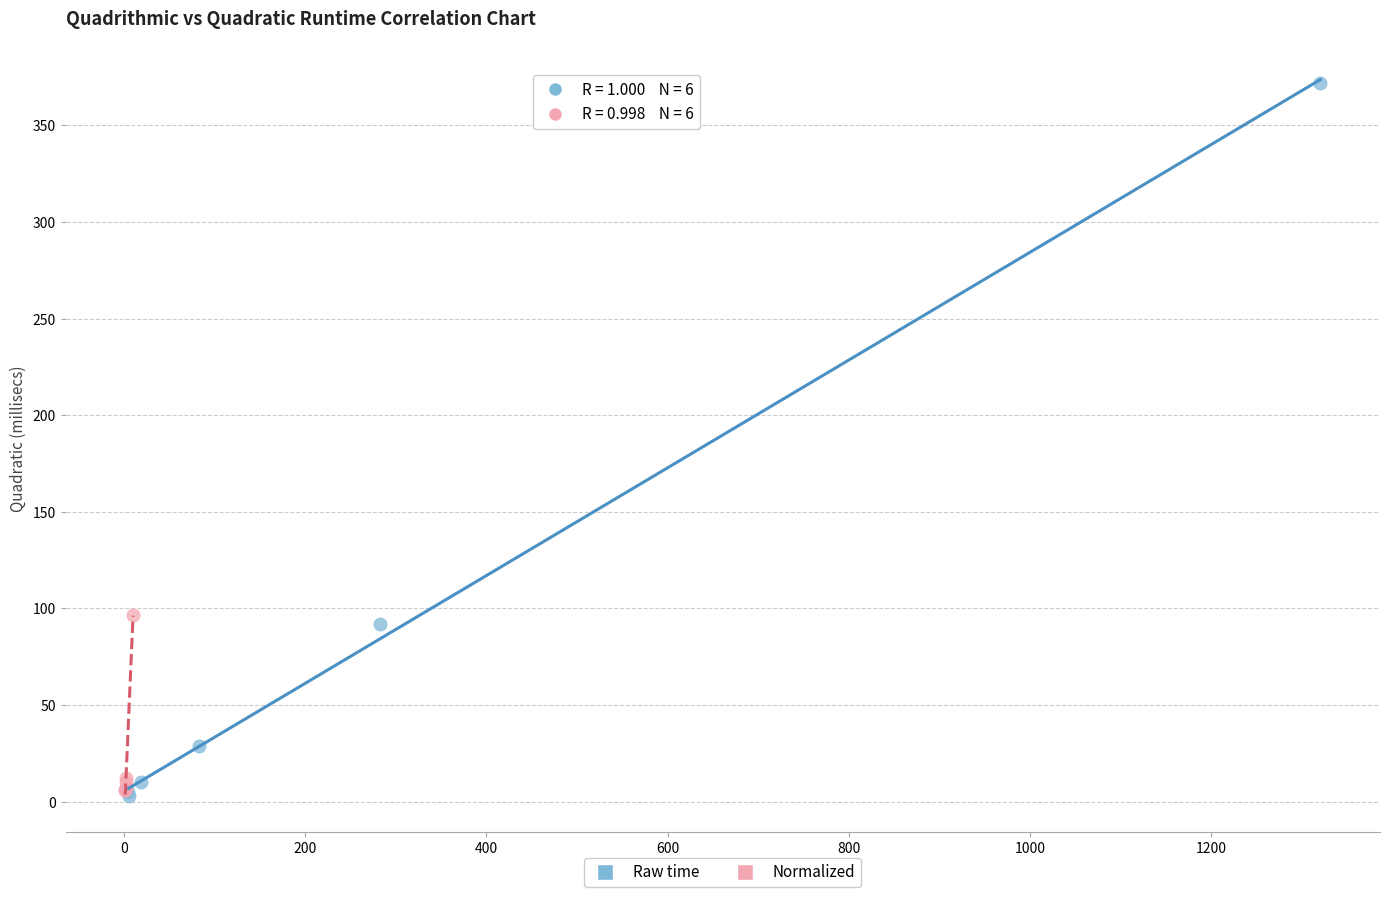

Which series contains the highest Y value?

Raw time